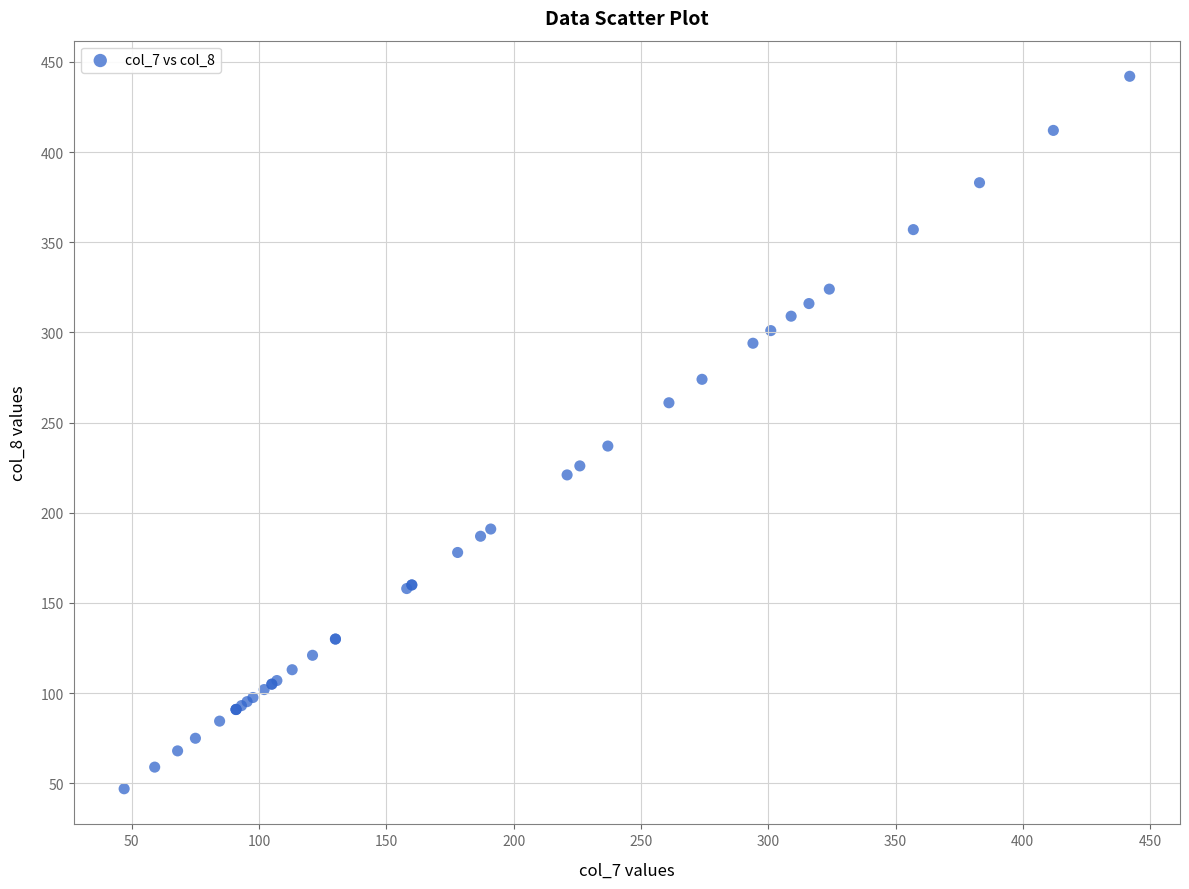

What Y value in the scatter plot is closest to 244?

237.0